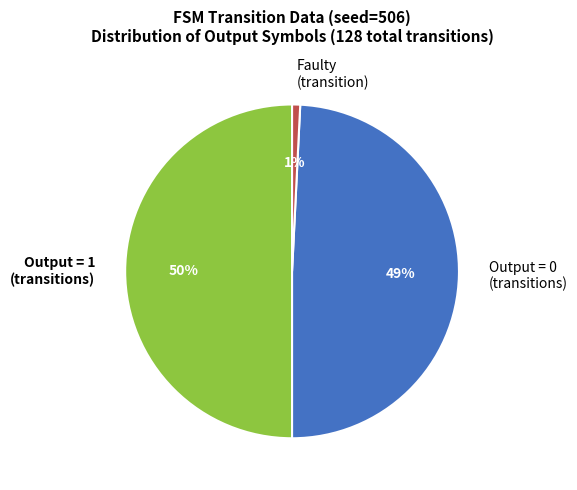

To the nearest percent, what is the combined percentage of Output = 1 (transitions) and Faulty (transition)?

51%